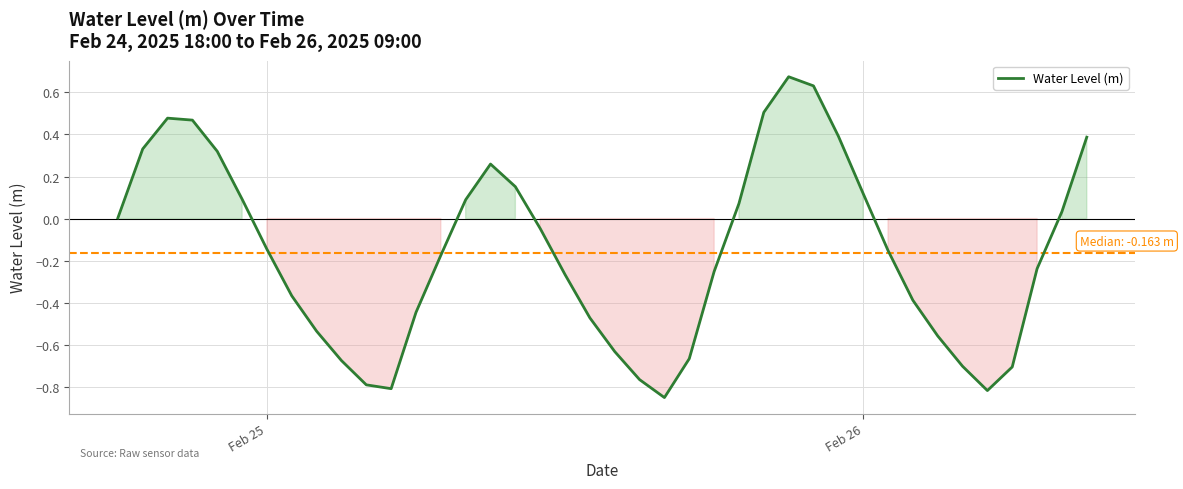

What is the difference between the maximum and minimum values?

1.5